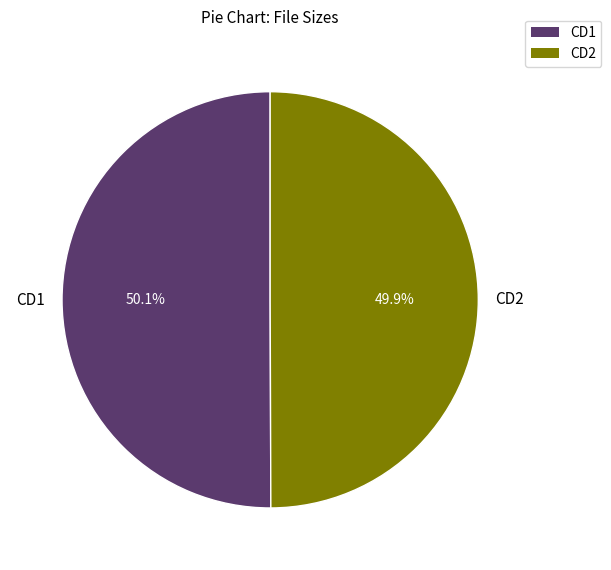

What is the ratio of the value at CD2 to the value at CD1?

1.0